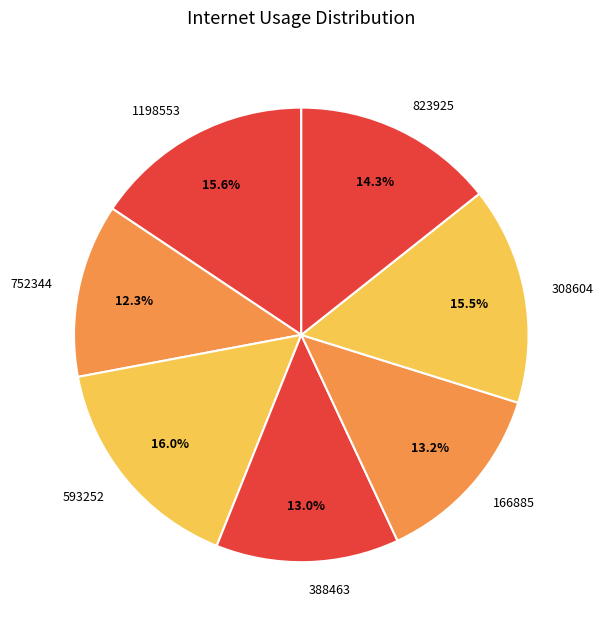

Does any single category account for the majority?

No